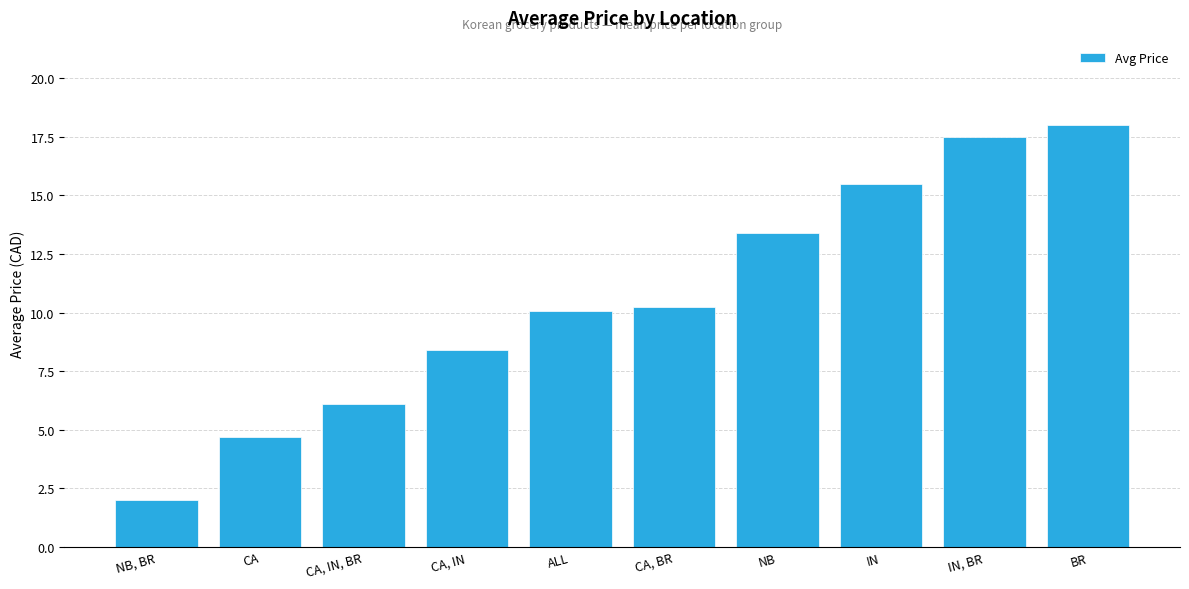

Which category has the lowest value across all series?

NB, BR